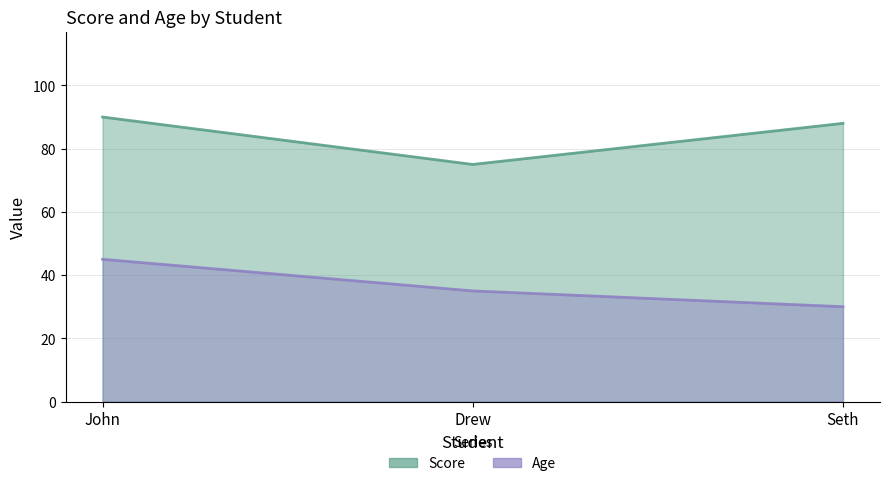

Which series has the largest range (max minus min)?

Score